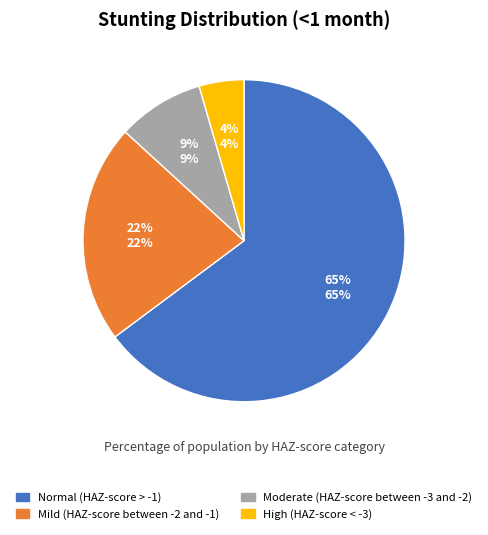

Do High (HAZ-score < -3) and Mild (HAZ-score between -2 and -1) together represent more than half of the pie?

No